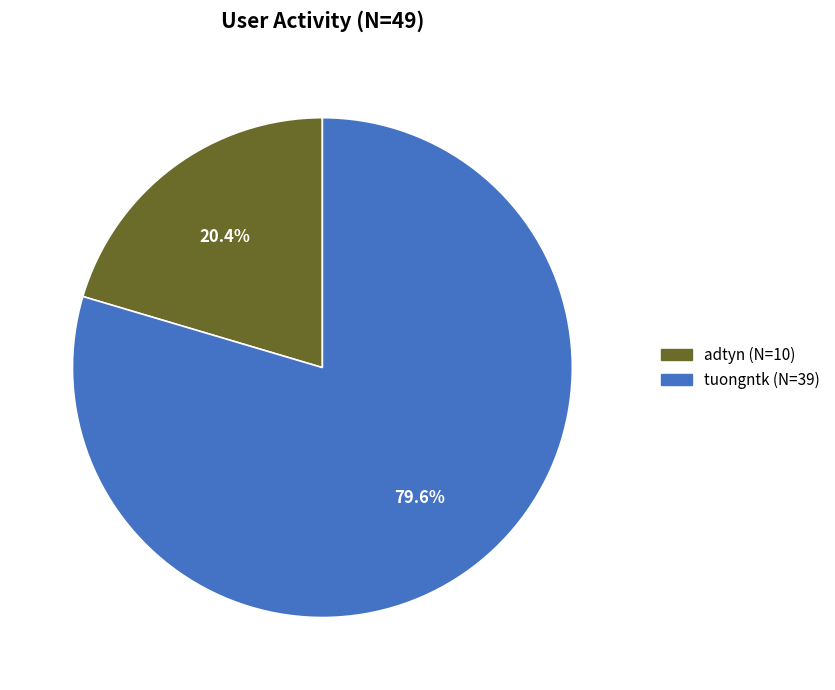

To the nearest percent, what percentage of the pie is adtyn?

20%